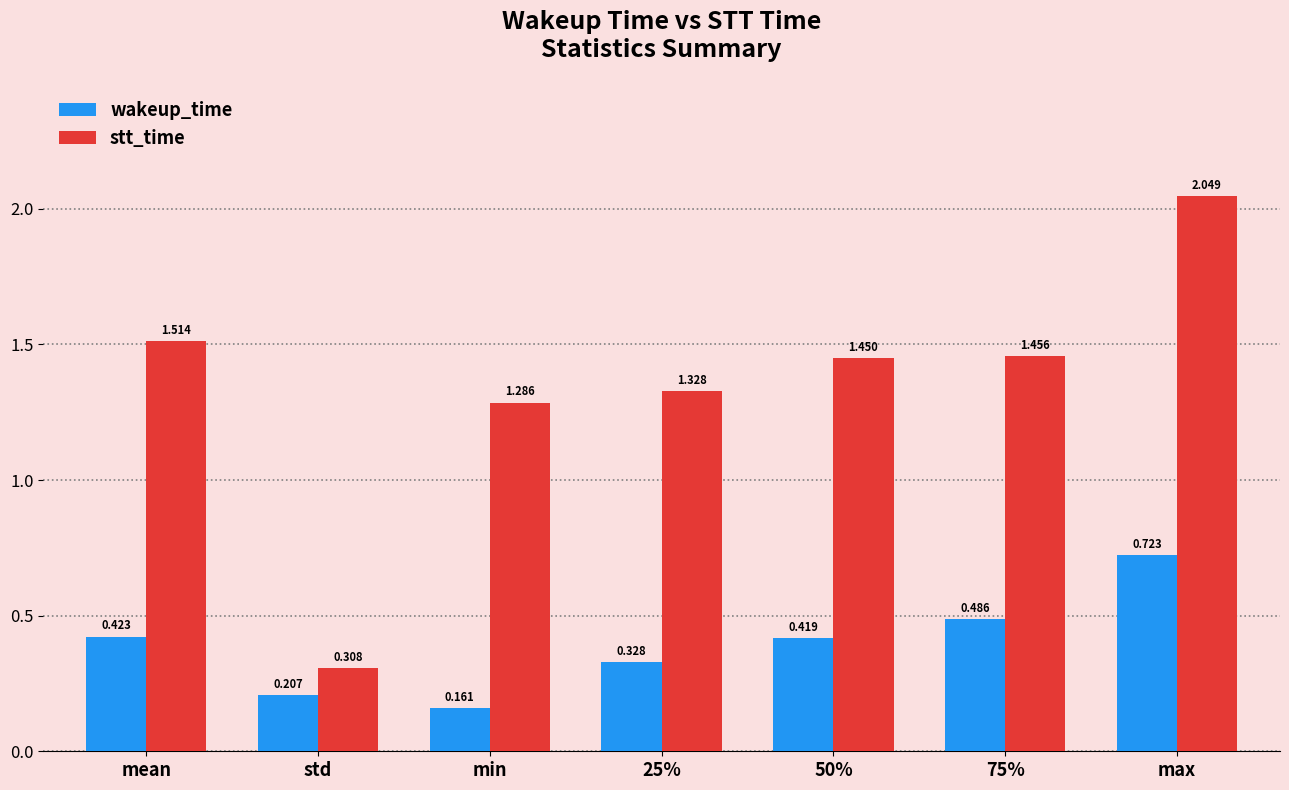

What are all the series names shown in the legend?

wakeup_time, stt_time